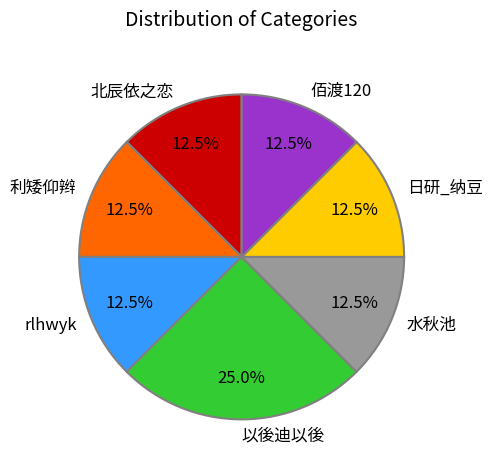

Is it true that 日研_纳豆 is 22% of the pie?

False